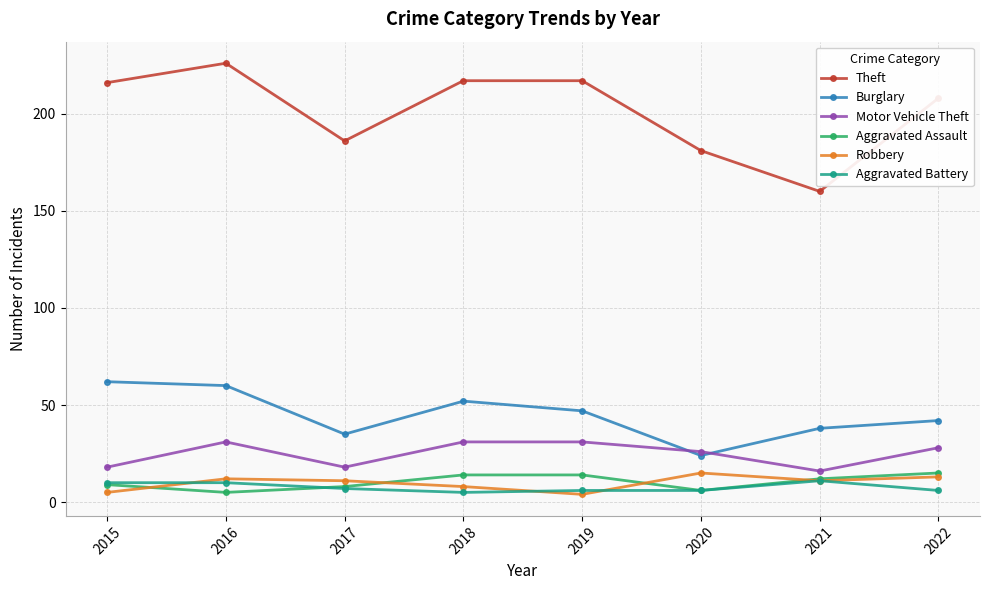

At which category is the sum across all series the highest?

2016